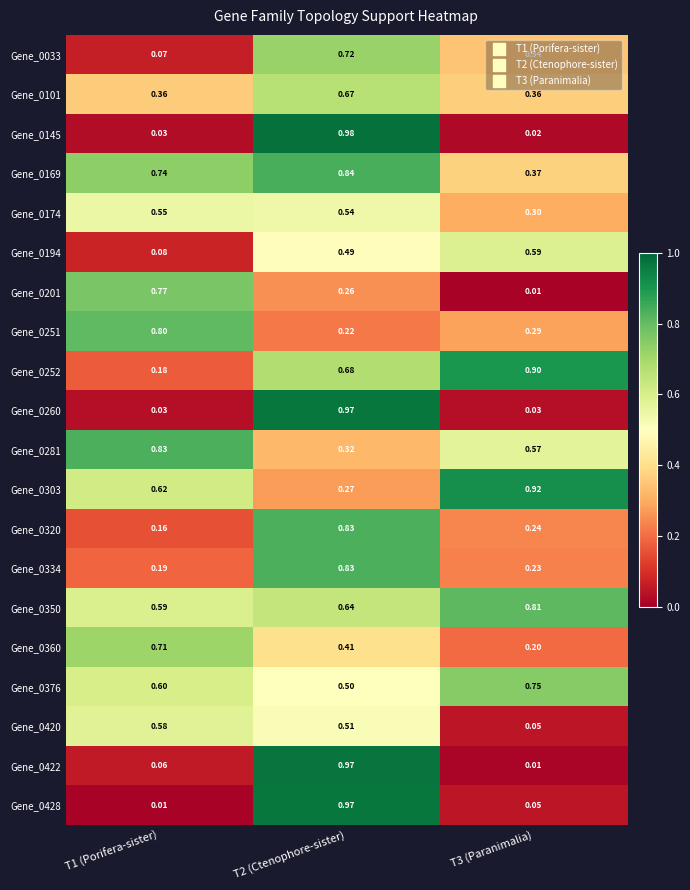

Is the value of Gene_0145 at T3 (Paranimalia) greater than the value of Gene_0350 at T1 (Porifera-sister)?

No